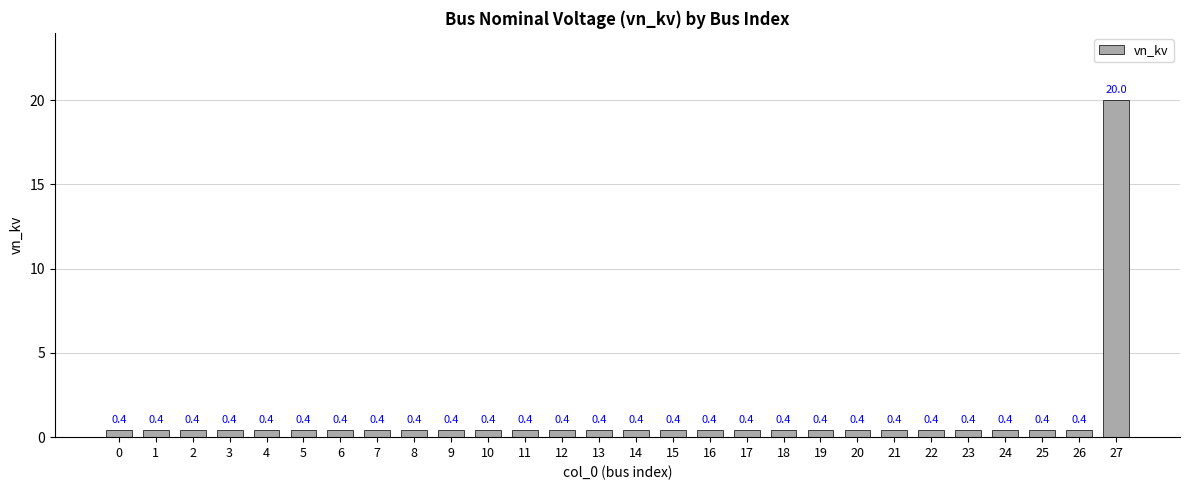

Reading left to right, extract all data points from this chart.

0.4	0.4	0.4	0.4	0.4	0.4	0.4	0.4	0.4	0.4	0.4	0.4	0.4	0.4	0.4	0.4	0.4	0.4	0.4	0.4	0.4	0.4	0.4	0.4	0.4	0.4	0.4	20.0